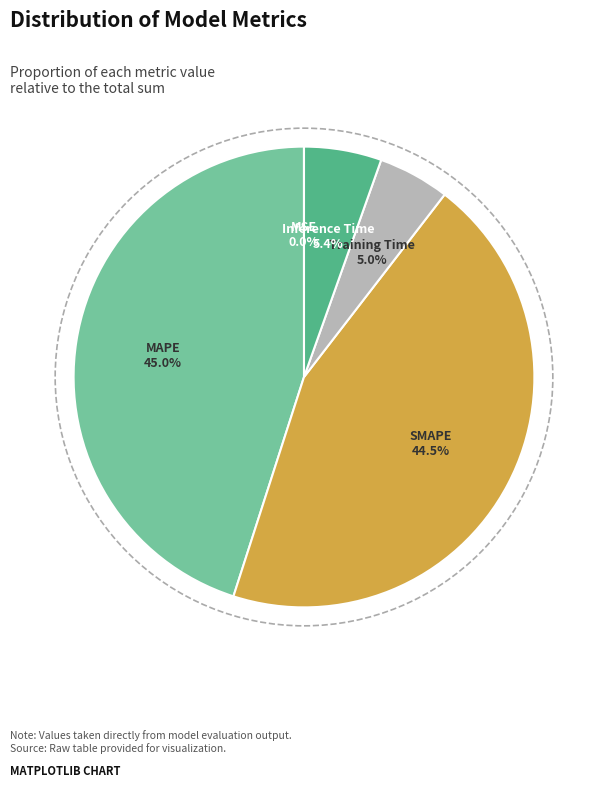

Is there any slice that represents more than half of the pie?

No